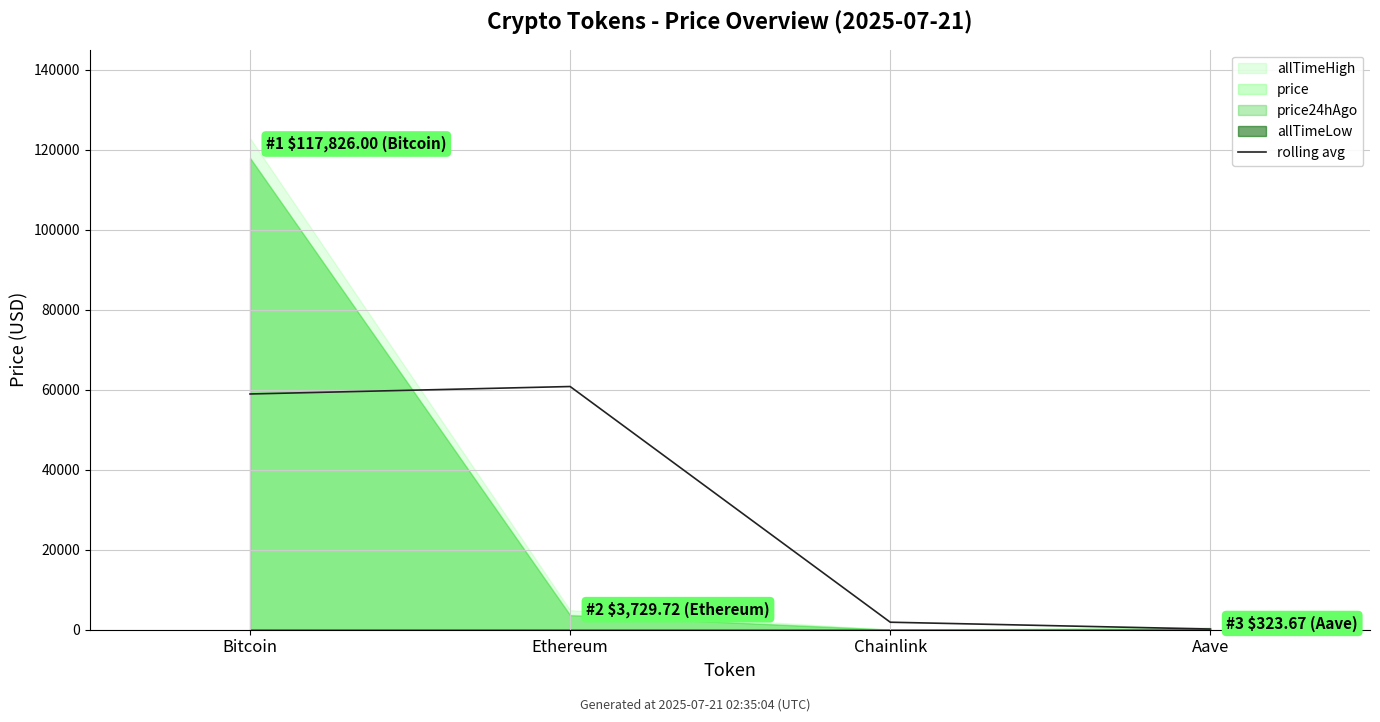

Reading left to right, extract all data points from this chart.

58913.0	60777.9	1874.6	171.5